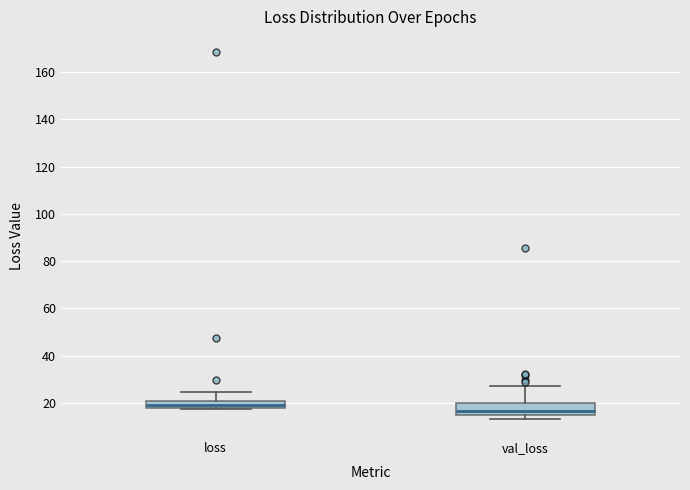

Comparing the boxes themselves (not the whiskers), which one is the tallest?

val_loss